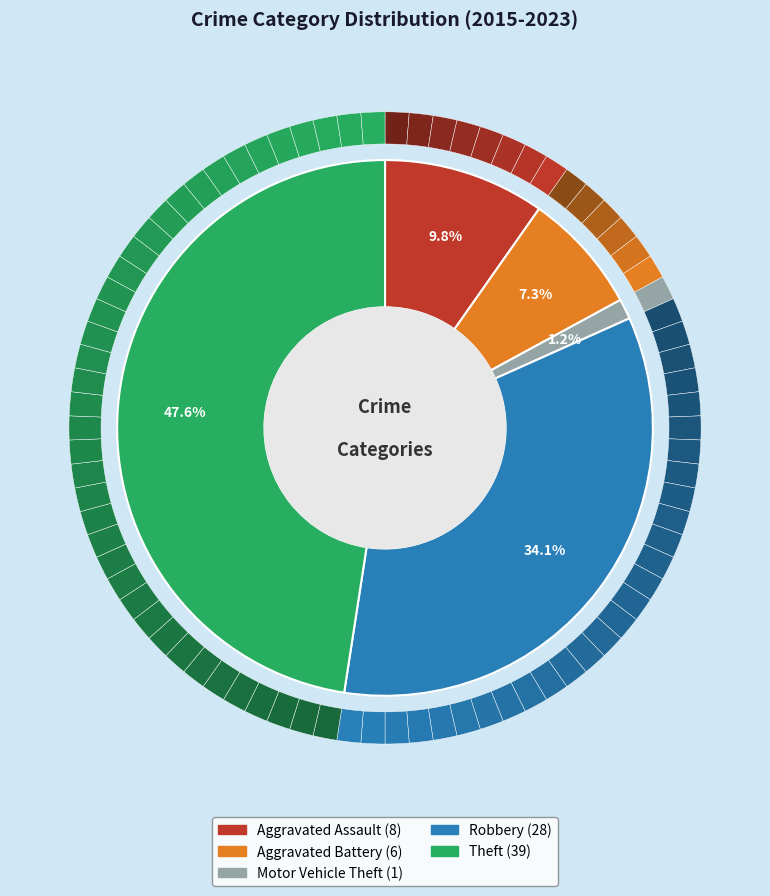

To the nearest percent, what is the combined percentage of 2022 Robbery and Theft (sum)?

10%